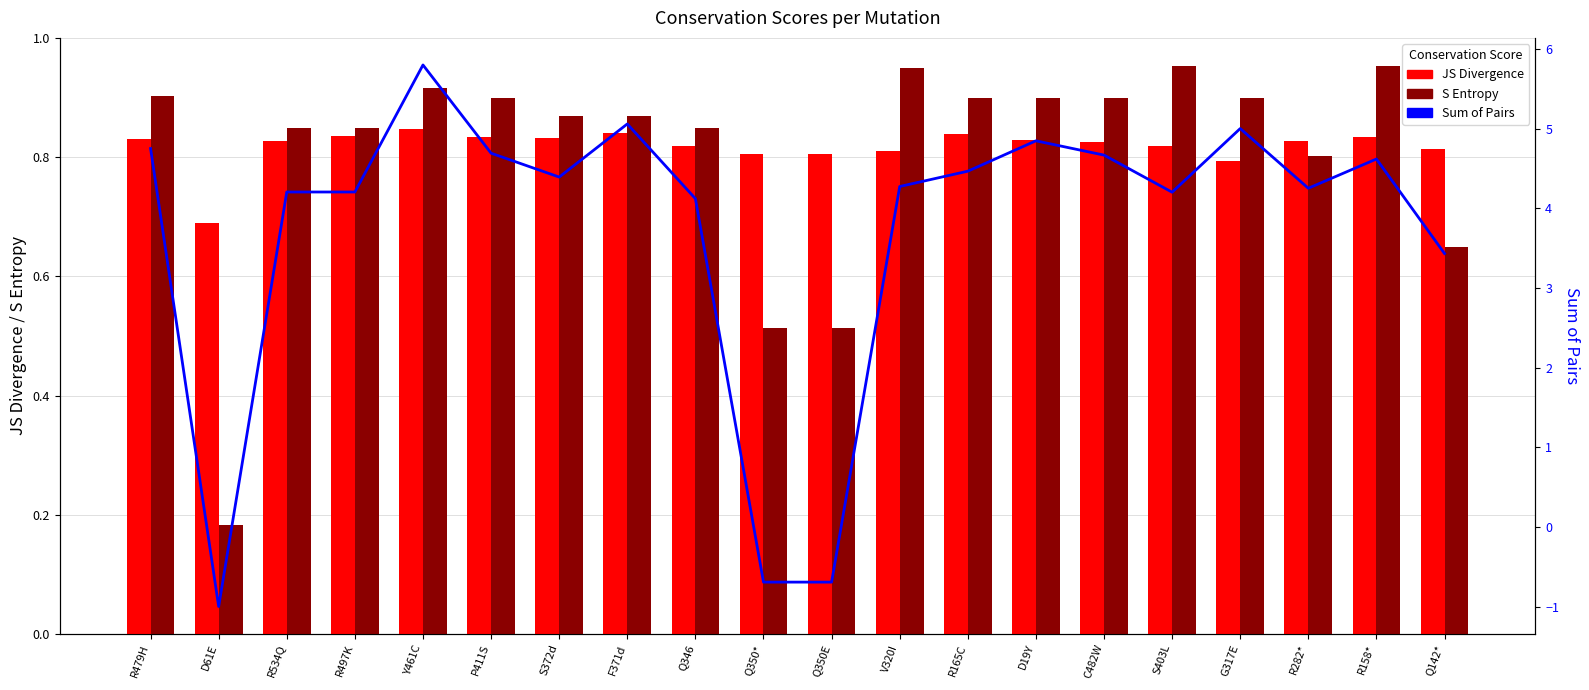

How many groups of bars are there?

20